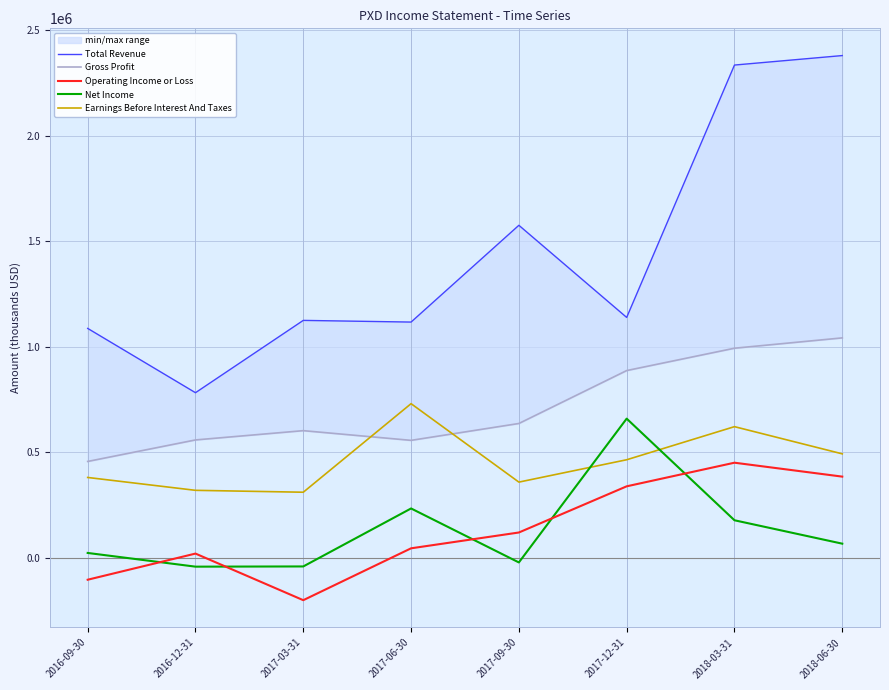

At how many categories does at least one series exceed 1874546?

2